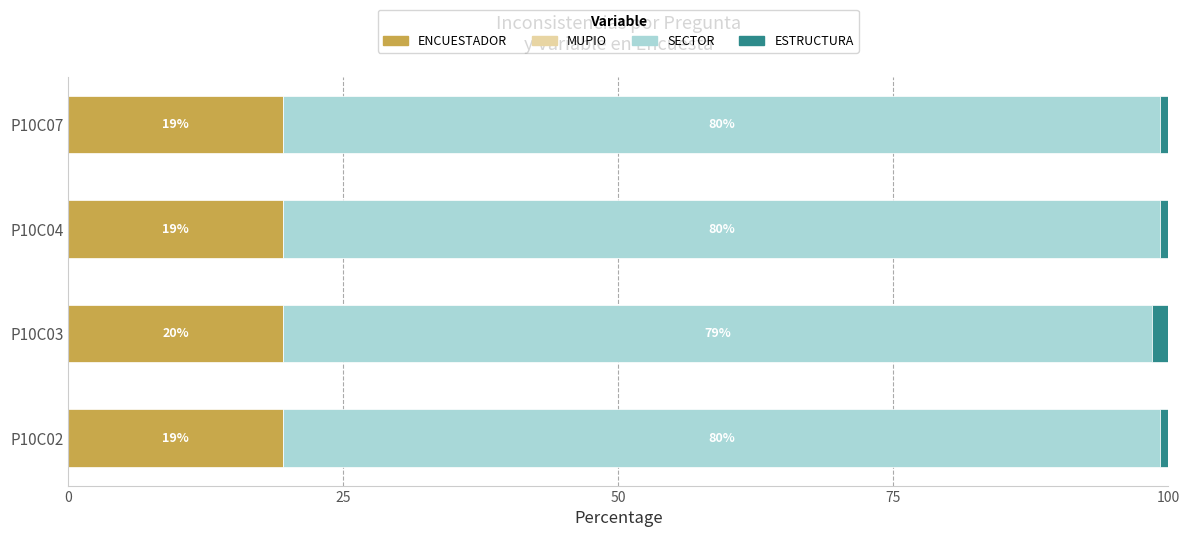

How many ENCUESTADOR values are between 19 and 20?

4